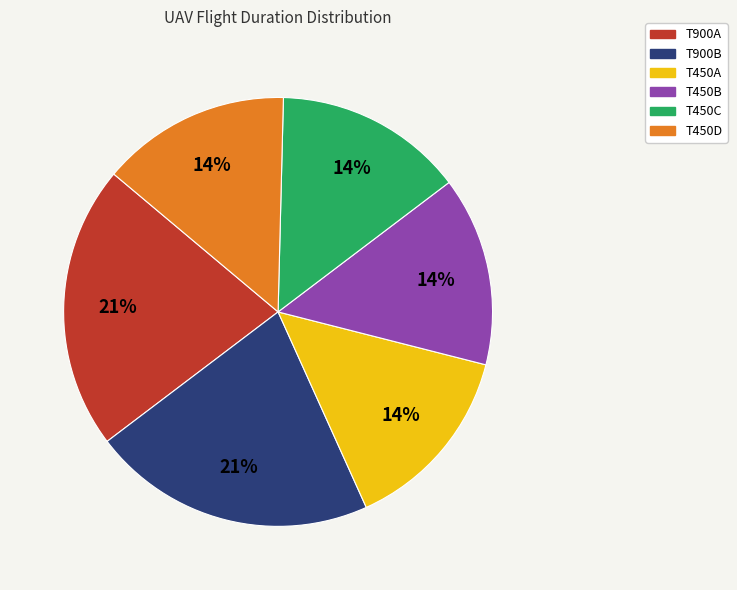

Is there any slice that represents more than half of the pie?

No